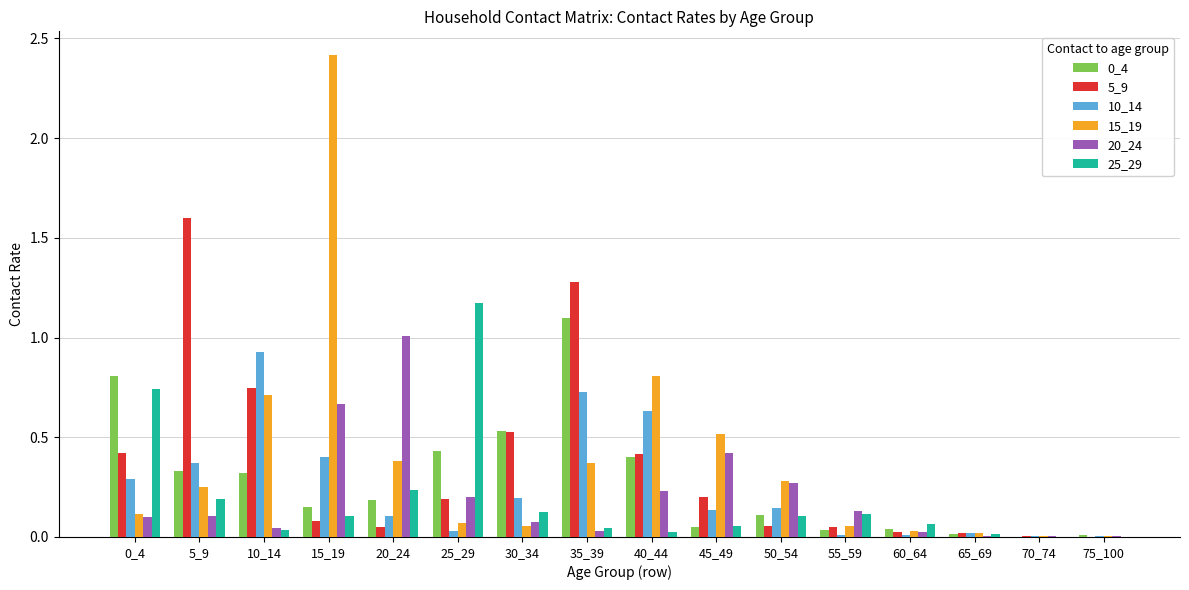

How many groups of bars are there?

16